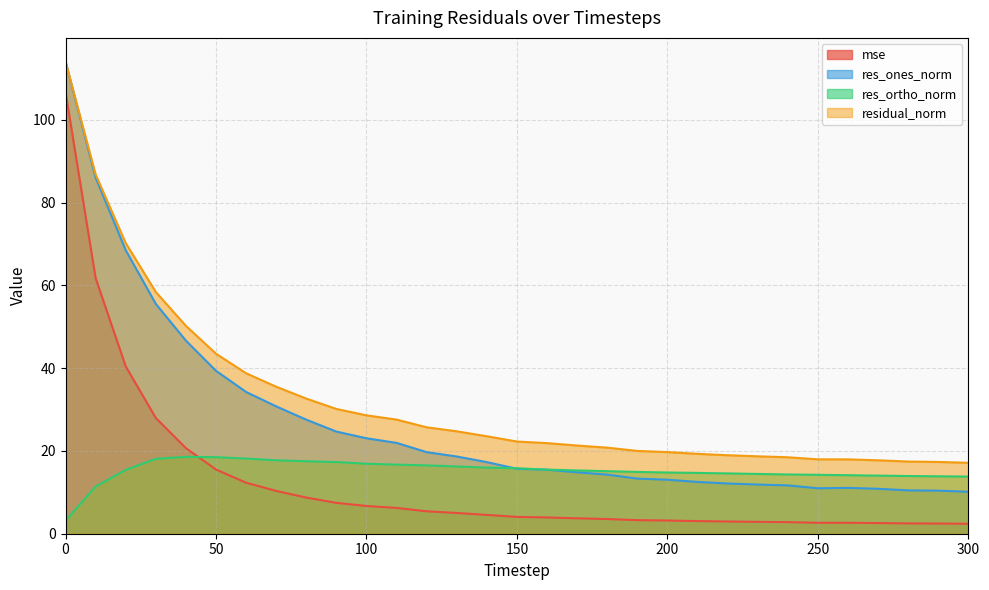

What are all the series names shown in the legend?

mse, res_ones_norm, res_ortho_norm, residual_norm